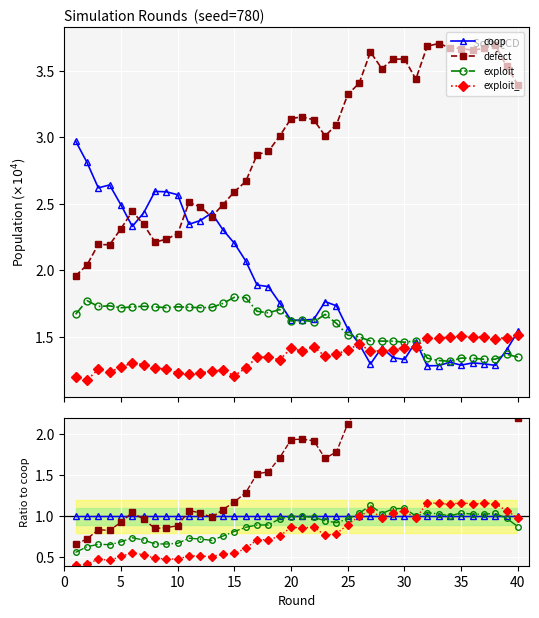

Reading left to right, list all the values displayed in this chart.

coop: 1.0	1.0	1.0	1.0	1.0	1.0	1.0	1.0	1.0	1.0	1.0	1.0	1.0	1.0	1.0	1.0	1.0	1.0	1.0	1.0	1.0	1.0	1.0	1.0	1.0	1.0	1.0	1.0	1.0	1.0	1.0	1.0	1.0	1.0	1.0	1.0	1.0	1.0	1.0	1.0
defect: 0.7	0.7	0.8	0.8	0.9	1.0	1.0	0.9	0.9	0.9	1.1	1.0	1.0	1.1	1.2	1.3	1.5	1.5	1.7	1.9	1.9	1.9	1.7	1.8	2.1	2.4	2.8	2.5	2.7	2.7	2.3	2.9	2.9	2.8	2.8	2.8	2.8	2.9	2.5	2.2
exploit: 0.6	0.6	0.7	0.7	0.7	0.7	0.7	0.7	0.7	0.7	0.7	0.7	0.7	0.8	0.8	0.9	0.9	0.9	1.0	1.0	1.0	1.0	0.9	0.9	1.0	1.0	1.1	1.0	1.1	1.1	1.0	1.0	1.0	1.0	1.0	1.0	1.0	1.0	1.0	0.9
exploit_: 0.4	0.4	0.5	0.5	0.5	0.6	0.5	0.5	0.5	0.5	0.5	0.5	0.5	0.5	0.5	0.6	0.7	0.7	0.8	0.9	0.9	0.9	0.8	0.8	0.9	1.0	1.1	1.0	1.0	1.1	1.0	1.2	1.2	1.1	1.2	1.2	1.2	1.2	1.1	1.0